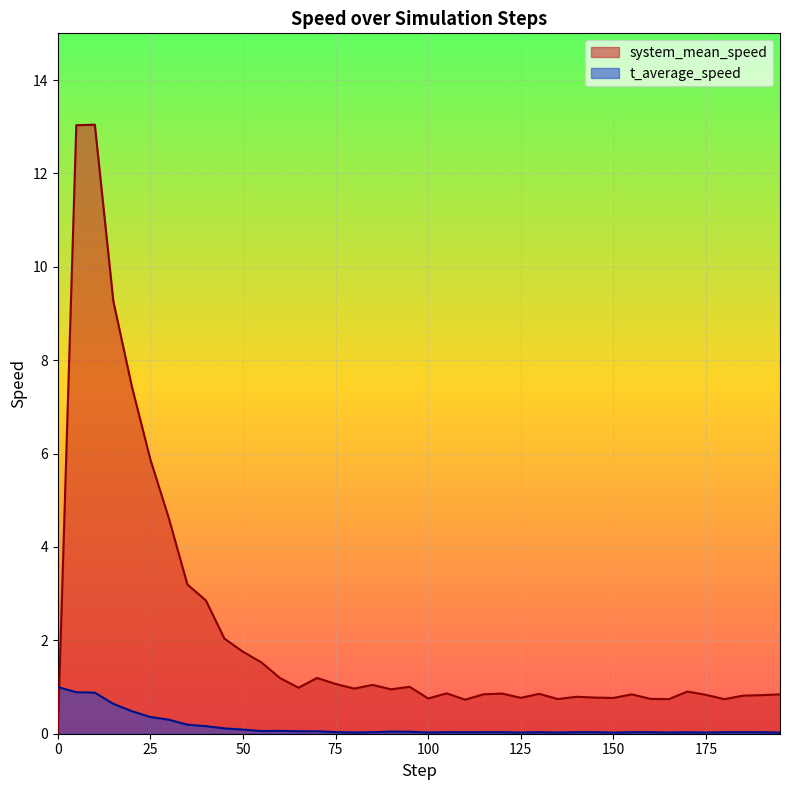

What are all the series names shown in the legend?

system_mean_speed, t_average_speed